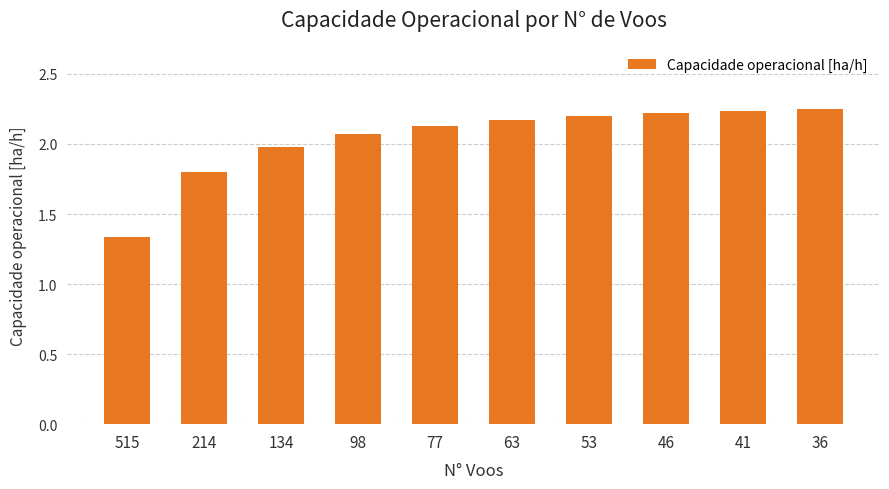

Where is the data nearest to the value 1?

515